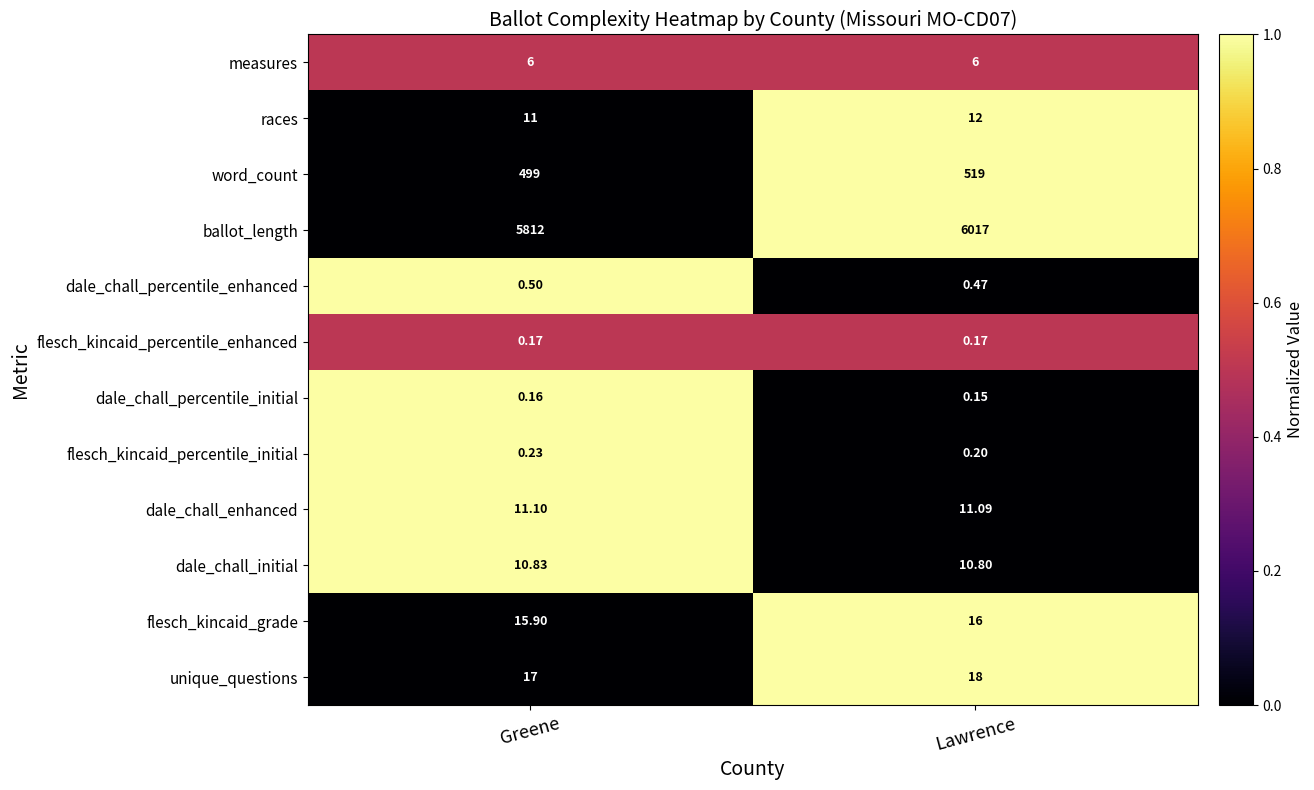

Where is dale_chall_enhanced nearest to the value 11?

Lawrence